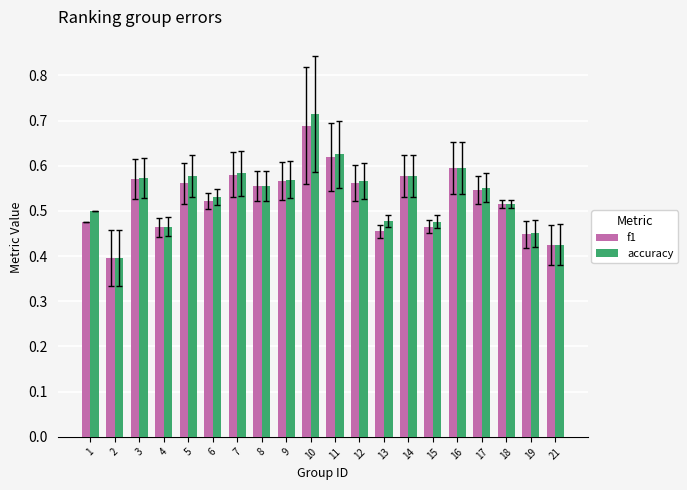

Which label corresponds to the largest value in the chart?

10